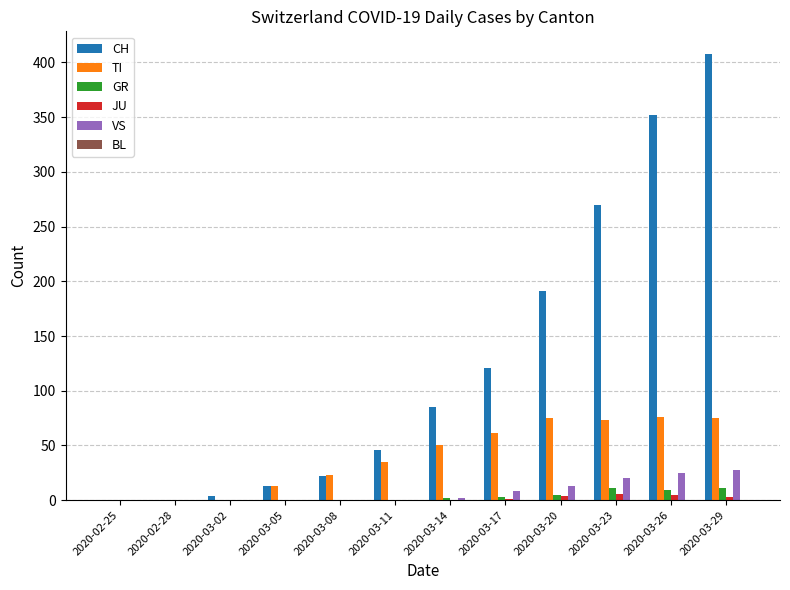

What is the highest value of the VS series?

28